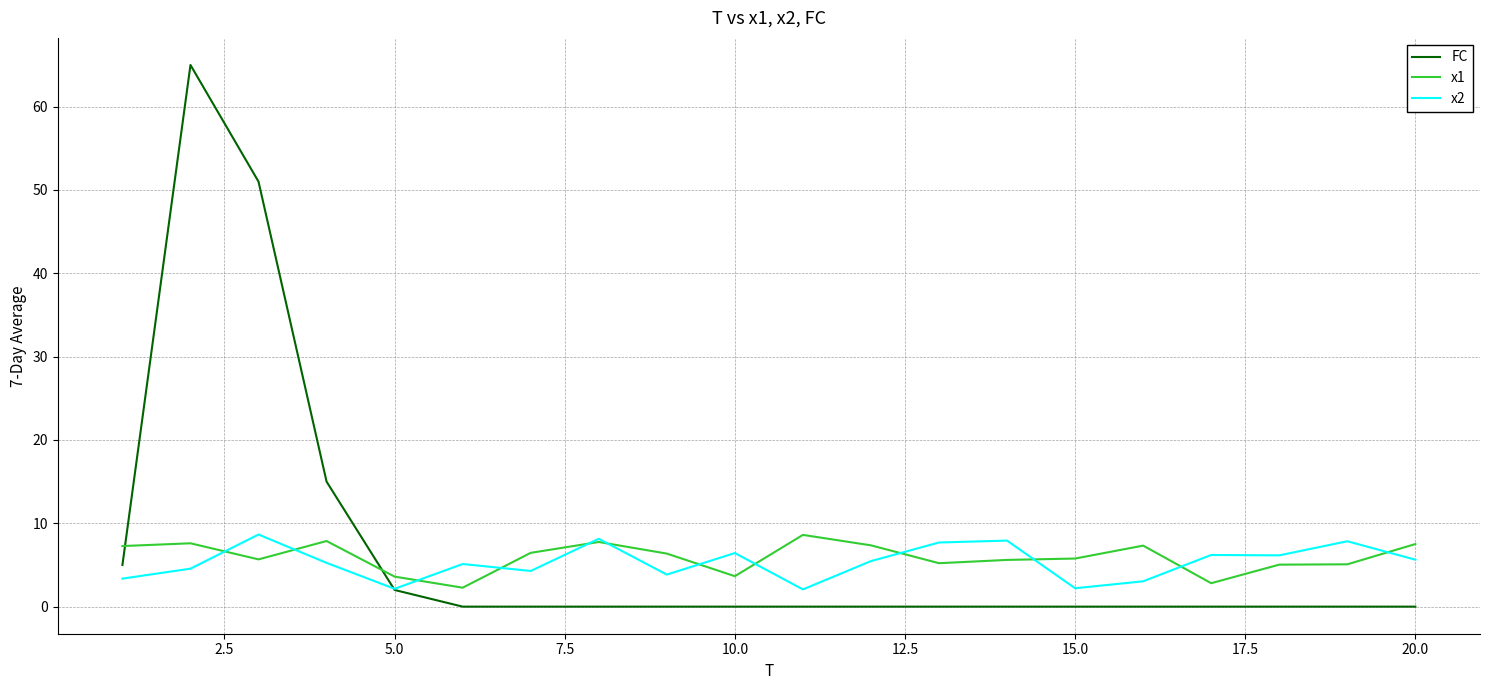

Which series has the widest spread of values?

FC